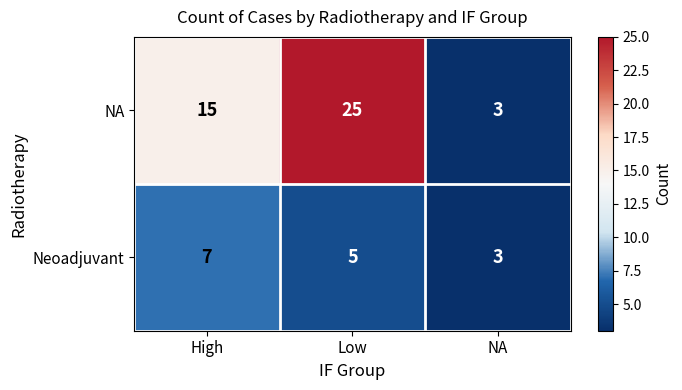

True or false: NA has a value of 3 at NA.

True